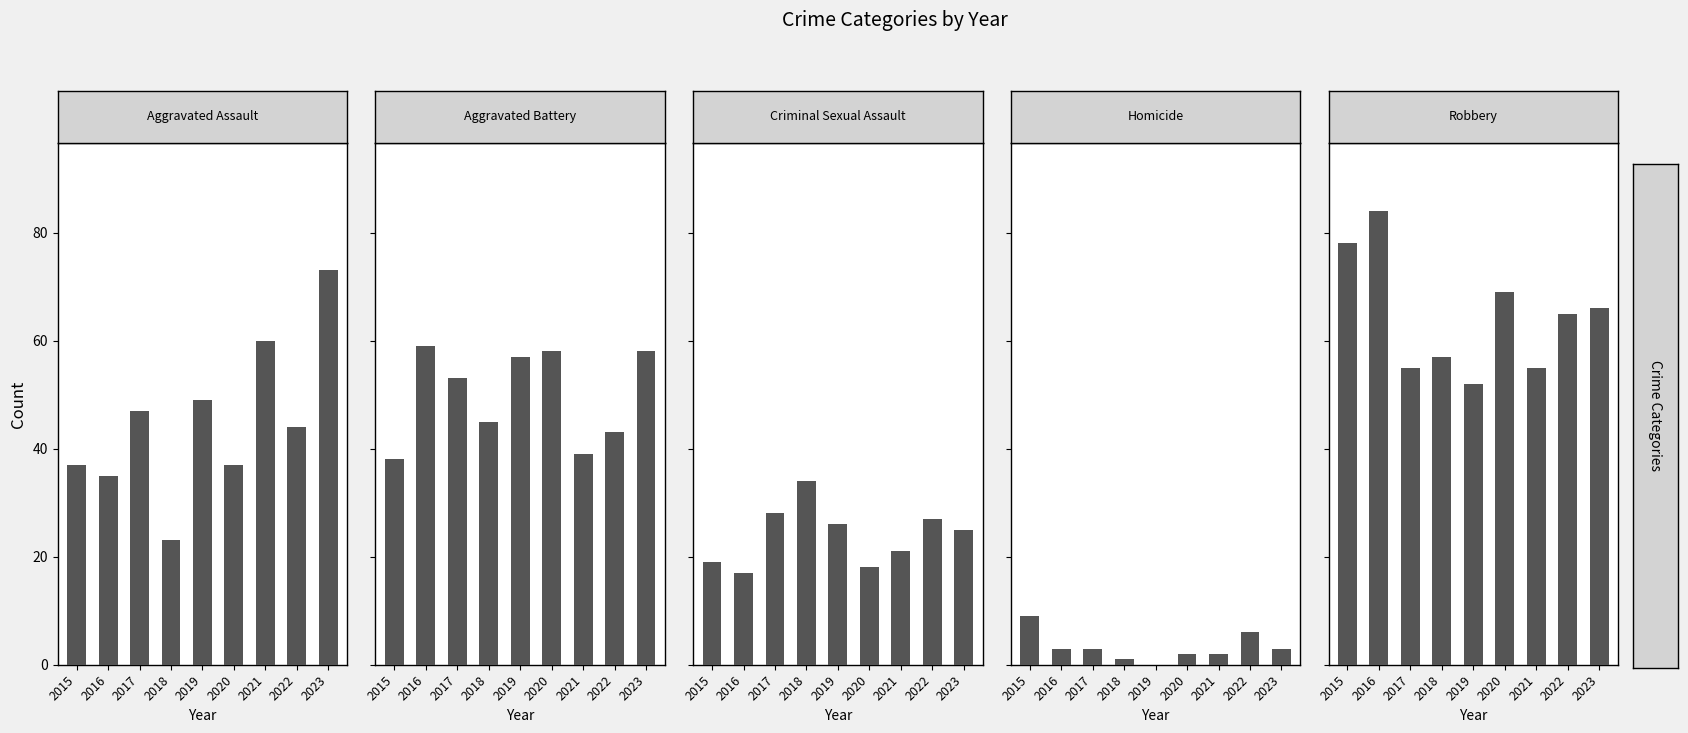

At which label is Robbery closest to 68?

2020